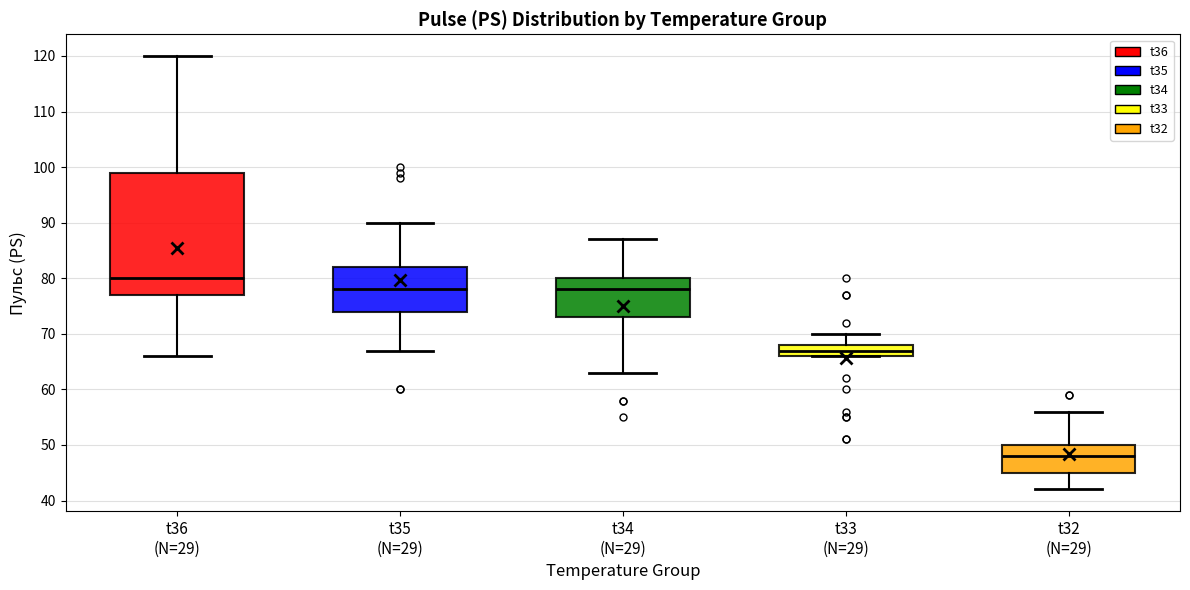

Which box has the lowest median line?

t32 (N=29)